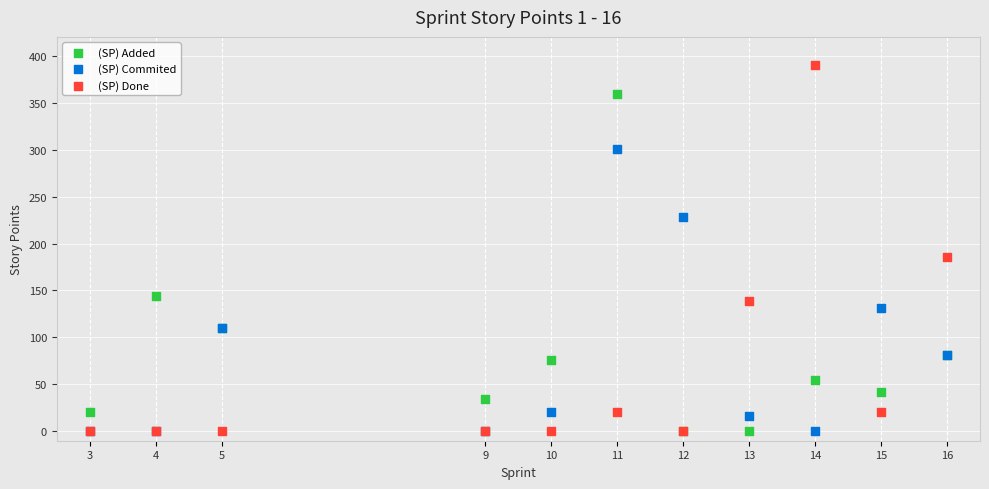

Which series has the largest Y range (max minus min)?

(SP) Done